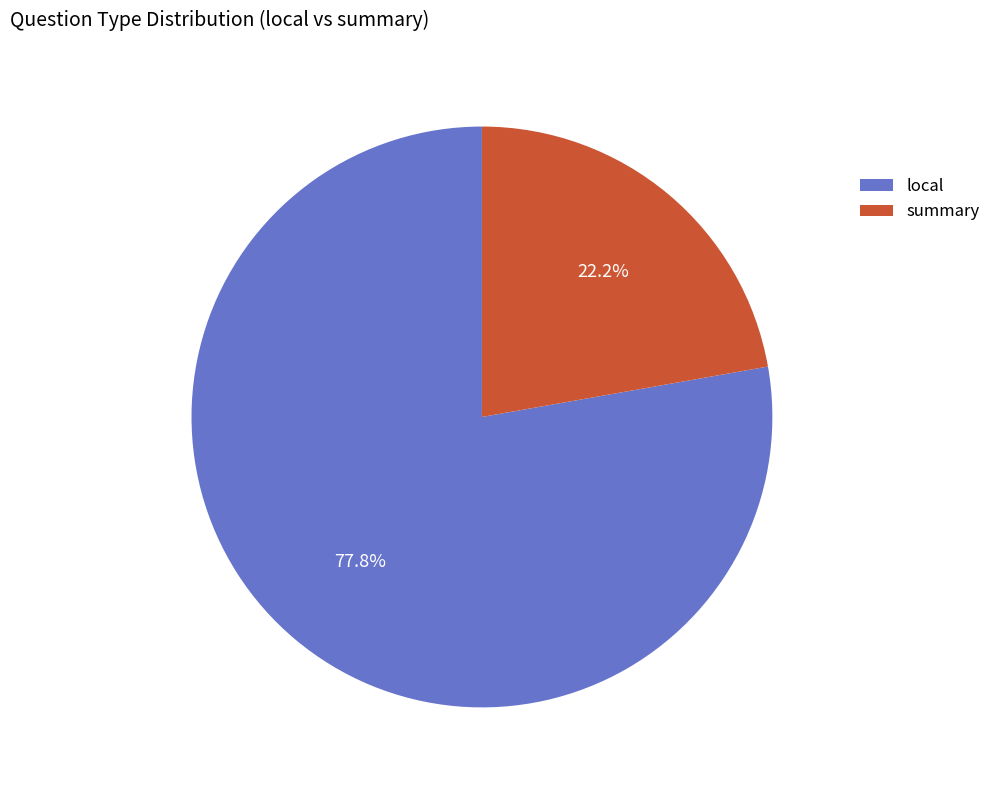

Does summary account for over 50% of the chart?

No